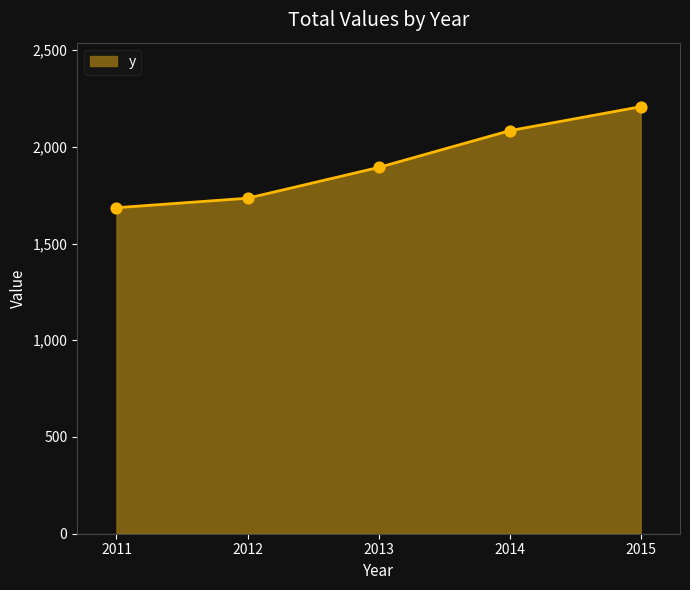

What is the change in value from 2014 to 2015?

+124